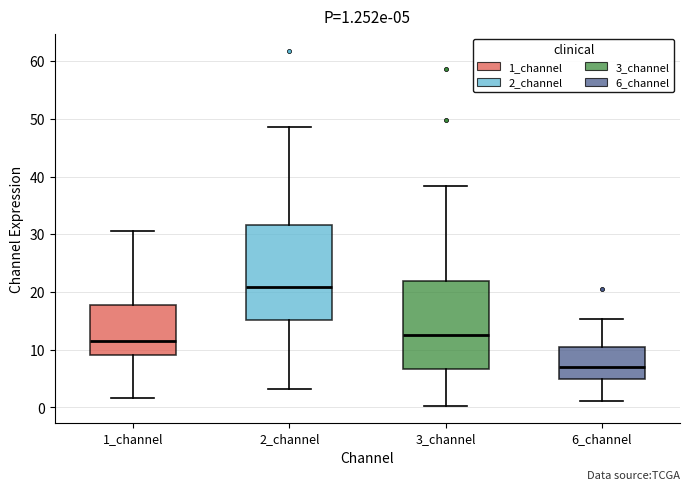

Which box has the highest median line?

2_channel